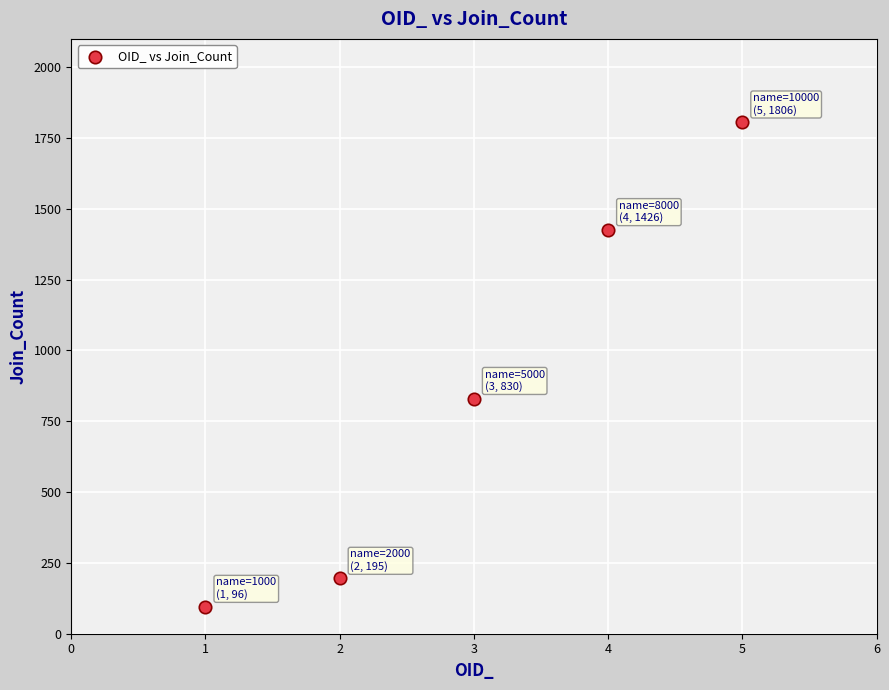

What Y value in the scatter plot is closest to 951?

830